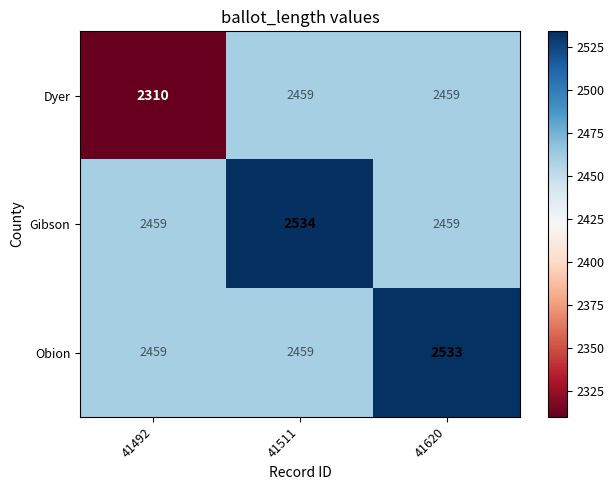

Reading left to right, list all the values displayed in this chart.

Dyer: 41492=2310	41511=2459	41620=2459
Gibson: 41492=2459	41511=2534	41620=2459
Obion: 41492=2459	41511=2459	41620=2533